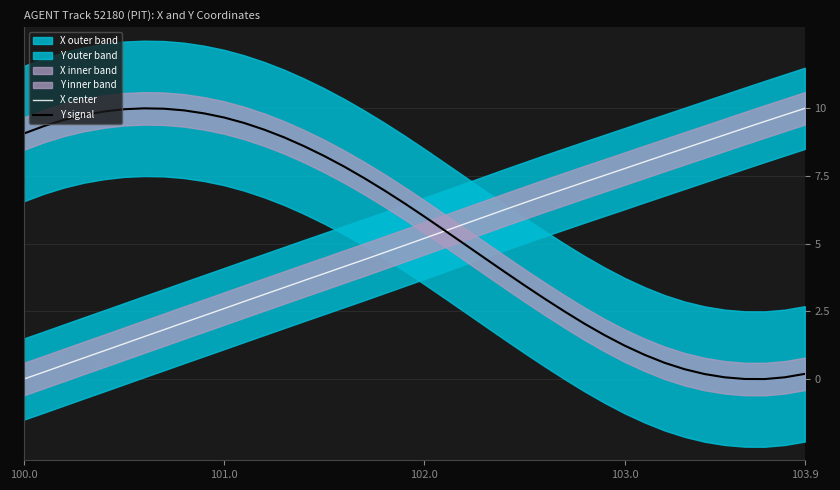

What is the maximum value for X center?

10.0